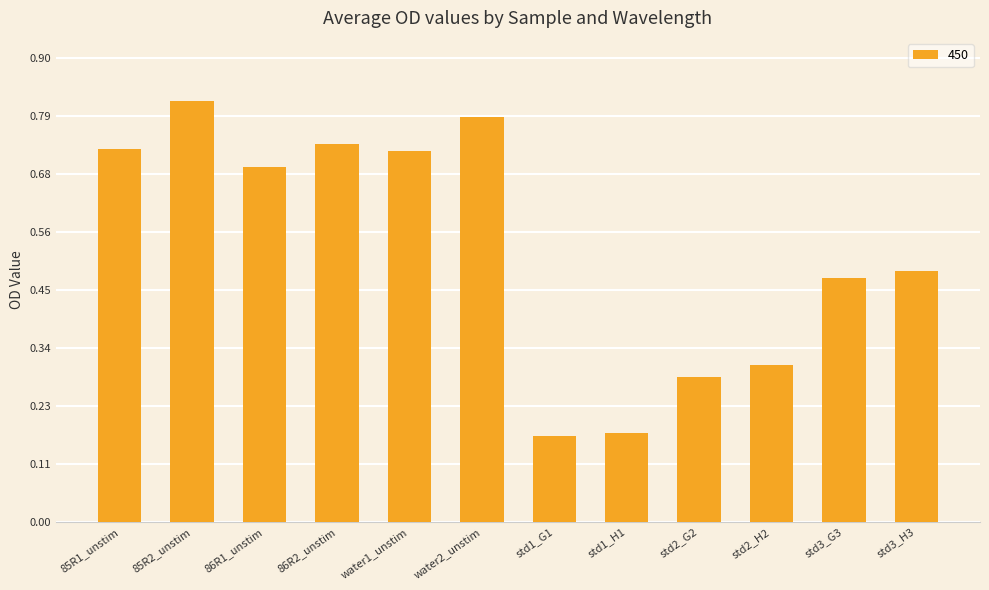

What is the difference between the second highest and second lowest values?

0.6